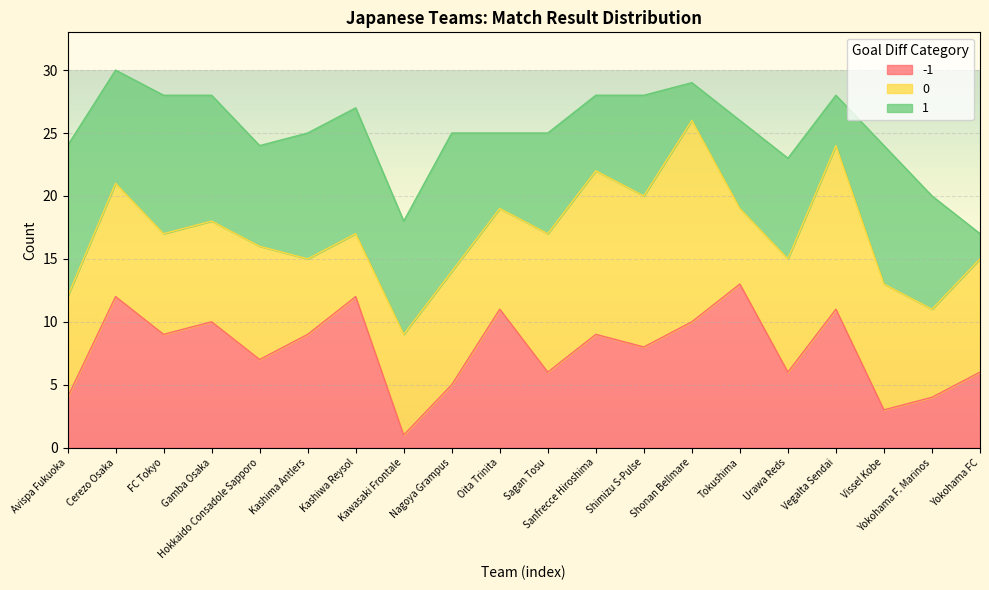

True or false: -1 and 1 cross at least once.

True